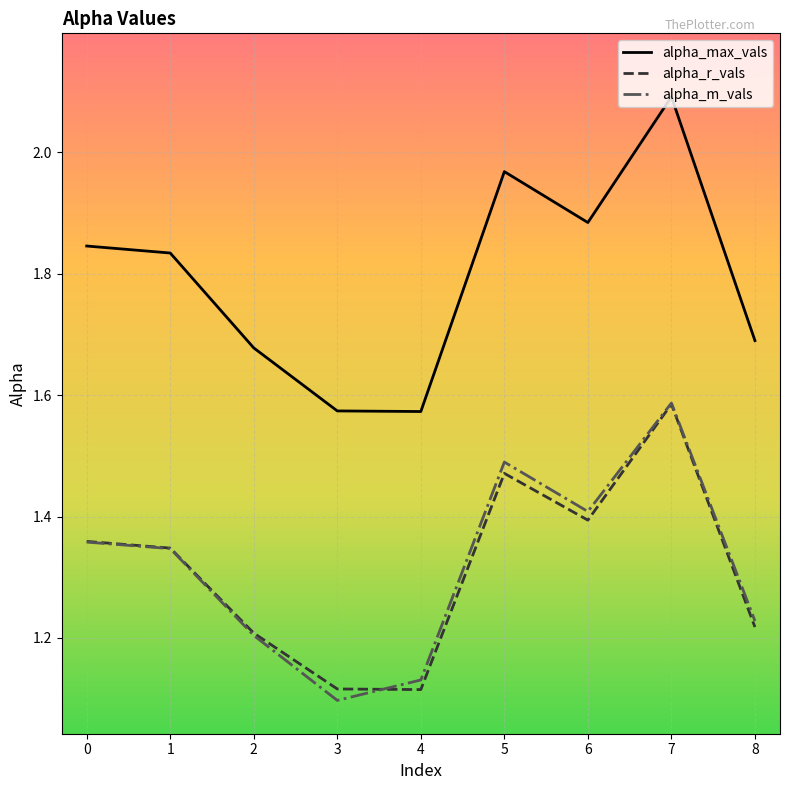

True or false: alpha_m_vals and alpha_max_vals intersect in this chart.

False